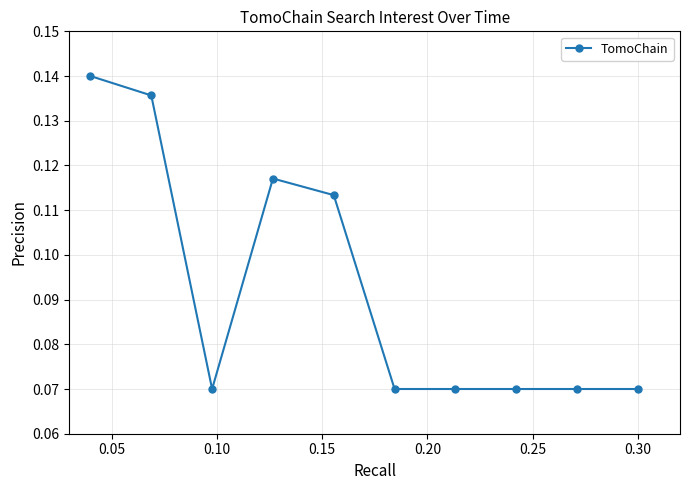

True or false: the data has more than 0 interior local peaks.

True